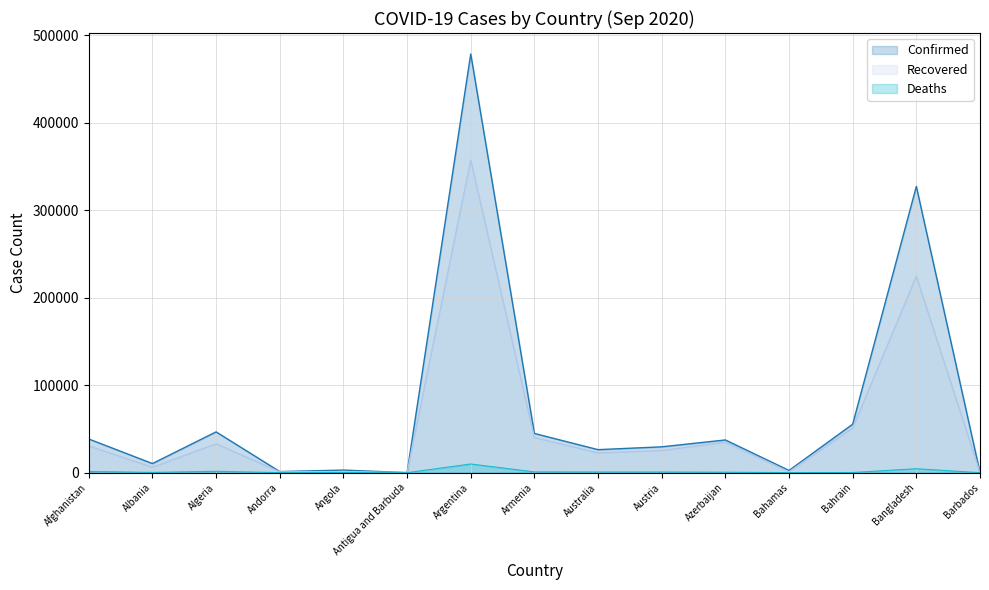

Which category has the highest value across all series?

Argentina